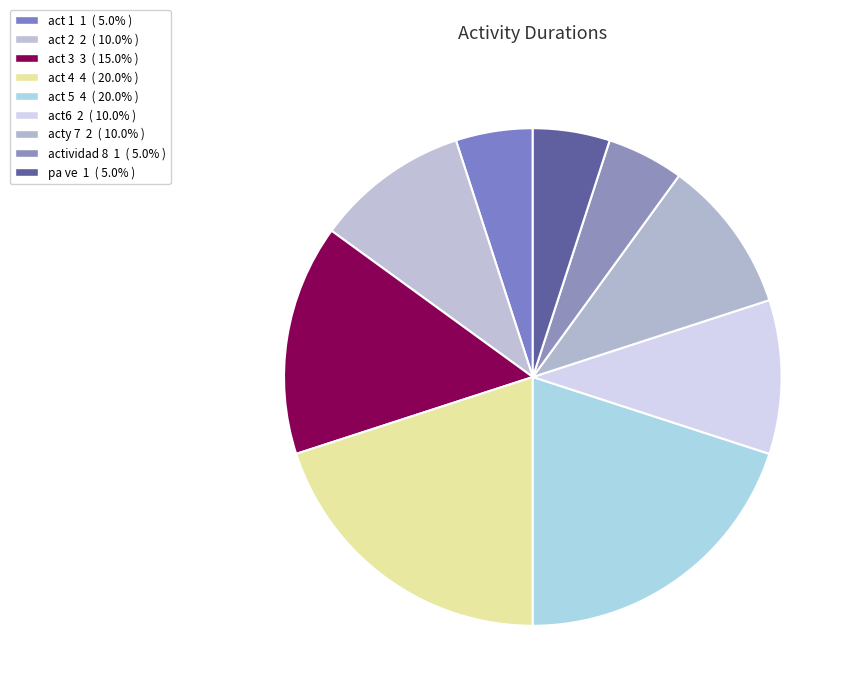

How many slices are in this pie chart?

9